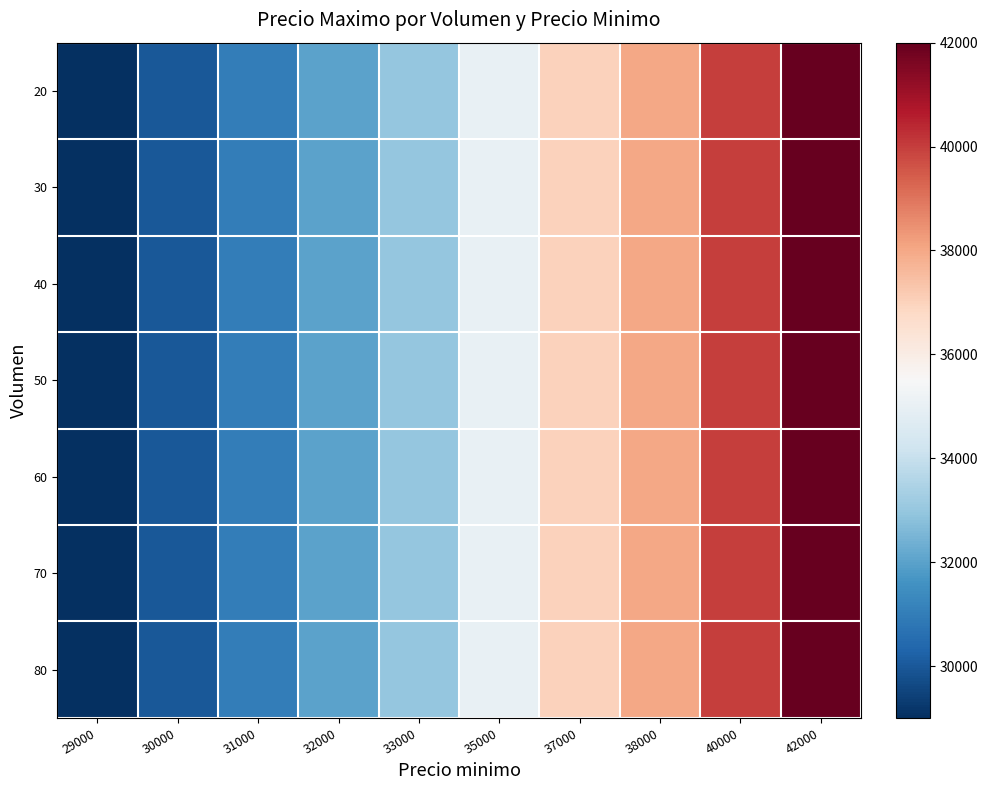

Reading left to right, extract all data points from this chart.

20: 29000=29000	30000=30000	31000=31000	32000=32000	33000=33000	35000=35000	37000=37000	38000=38000	40000=40000	42000=42000
30: 29000=29000	30000=30000	31000=31000	32000=32000	33000=33000	35000=35000	37000=37000	38000=38000	40000=40000	42000=42000
40: 29000=29000	30000=30000	31000=31000	32000=32000	33000=33000	35000=35000	37000=37000	38000=38000	40000=40000	42000=42000
50: 29000=29000	30000=30000	31000=31000	32000=32000	33000=33000	35000=35000	37000=37000	38000=38000	40000=40000	42000=42000
60: 29000=29000	30000=30000	31000=31000	32000=32000	33000=33000	35000=35000	37000=37000	38000=38000	40000=40000	42000=42000
70: 29000=29000	30000=30000	31000=31000	32000=32000	33000=33000	35000=35000	37000=37000	38000=38000	40000=40000	42000=42000
80: 29000=29000	30000=30000	31000=31000	32000=32000	33000=33000	35000=35000	37000=37000	38000=38000	40000=40000	42000=42000